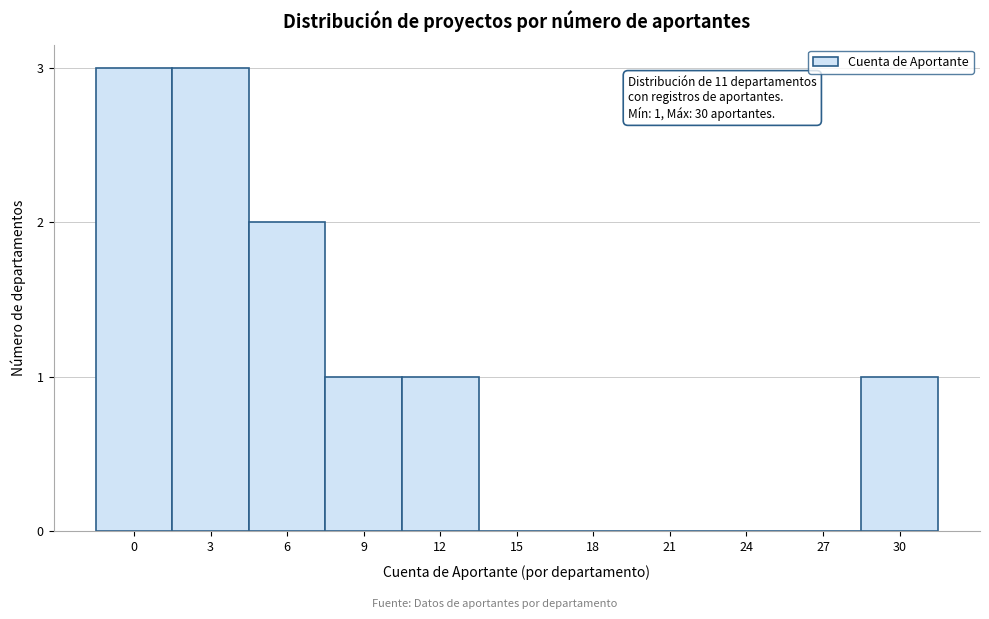

Reading left to right, list all the values displayed in this chart.

0=3	3=3	6=2	9=1	12=1	15=0	18=0	21=0	24=0	27=0	30=1